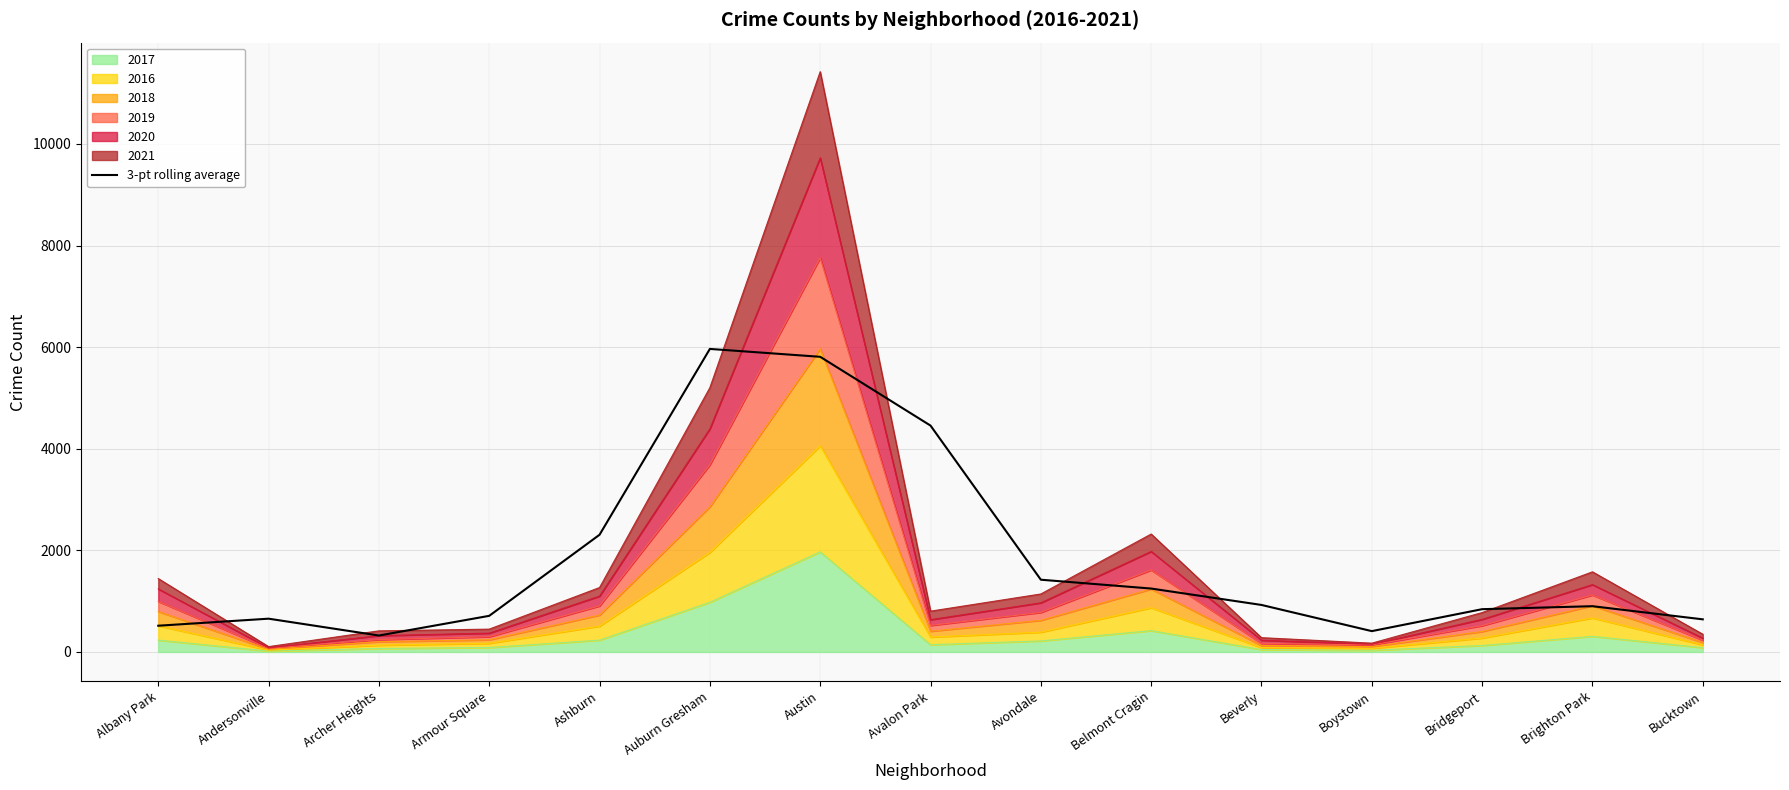

What is the label of the 7th point from the left?

Austin